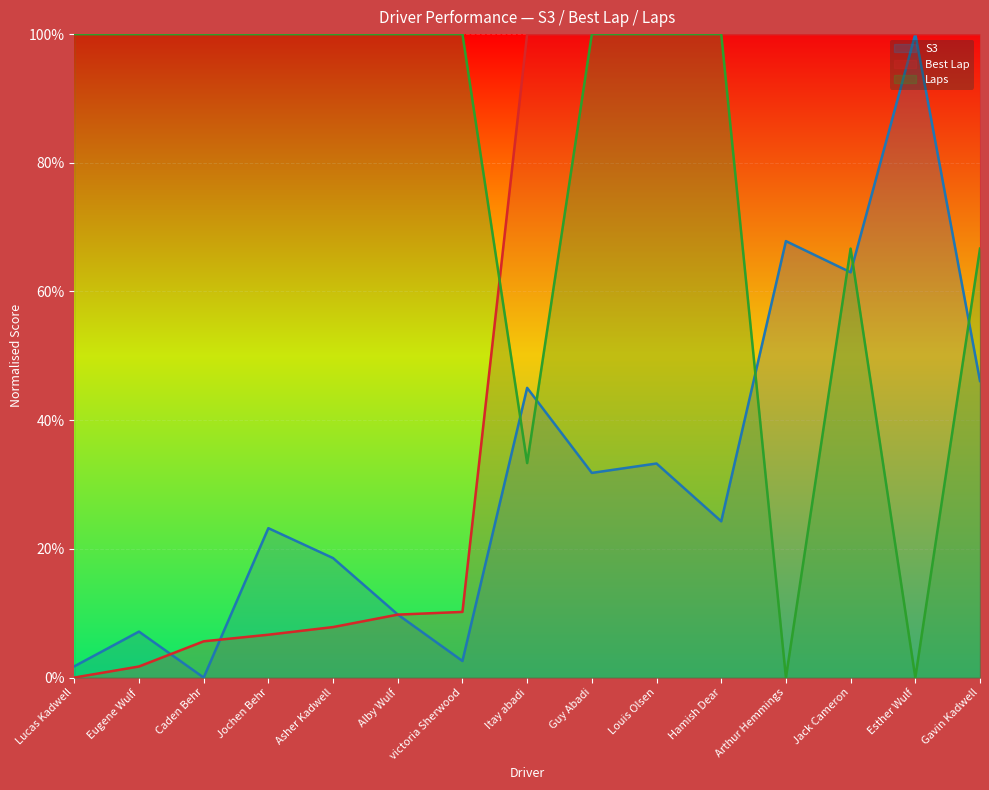

Which label corresponds to the smallest value in the chart?

Caden Behr